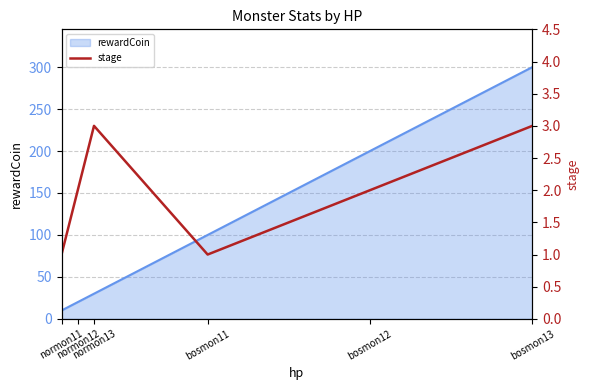

What is the lowest value of the rewardCoin series?

10